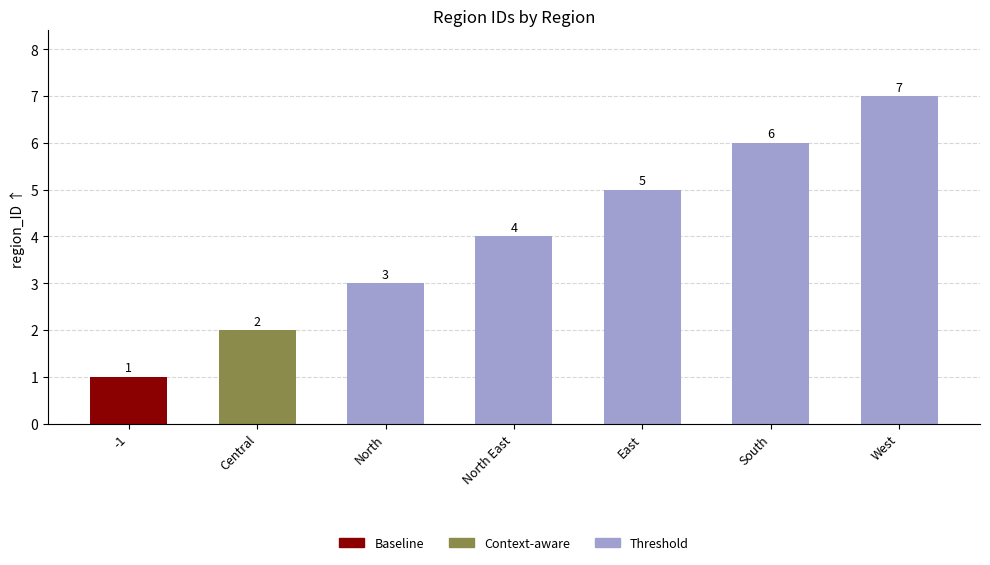

What position from the left is North?

3